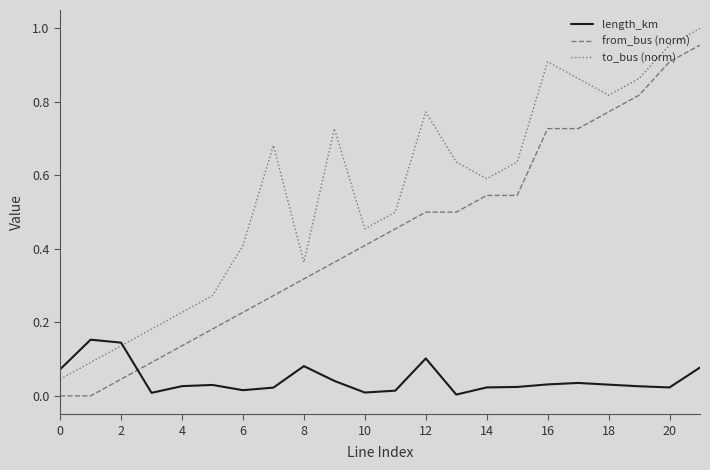

Which series has the largest total across all categories?

to_bus (norm)